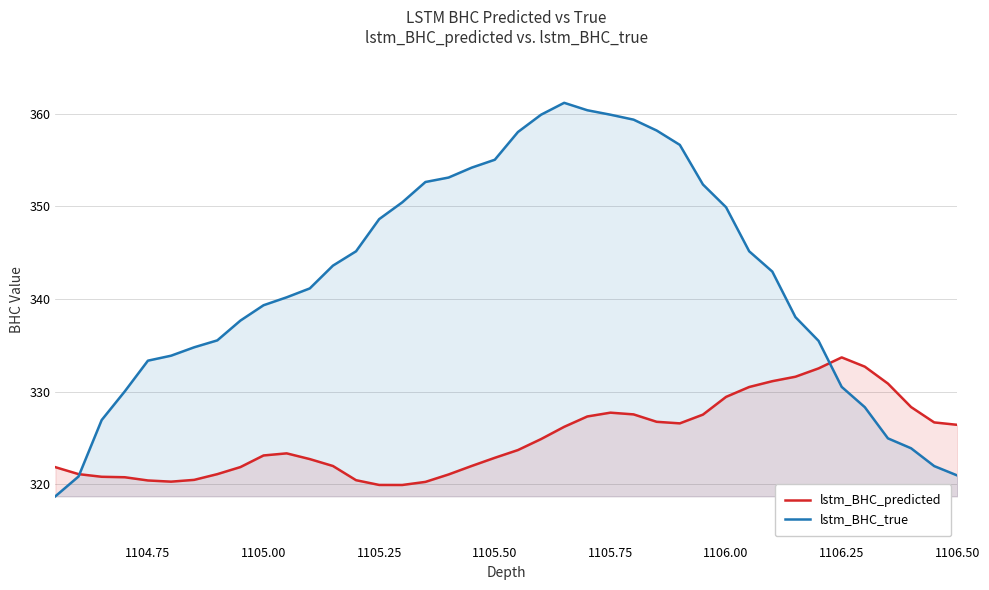

What is the sum of all lstm_BHC_predicted values?

12997.9